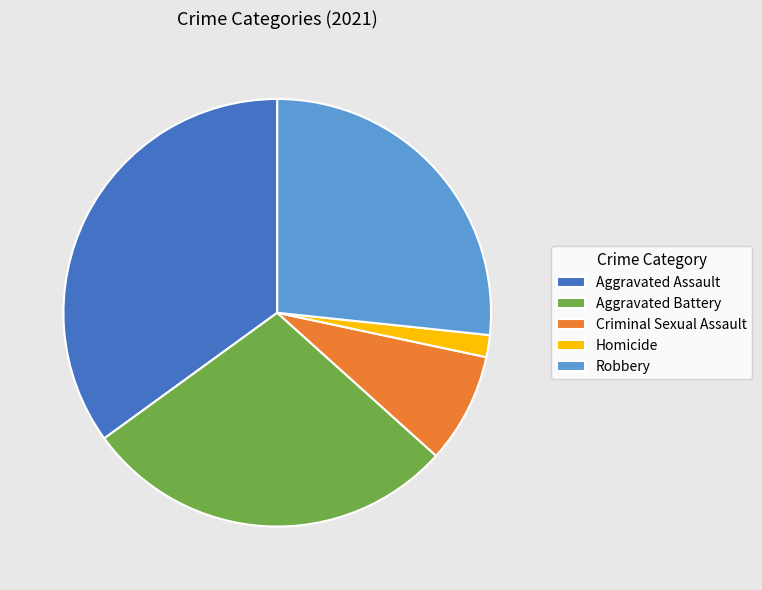

How many segments does this pie chart have?

5